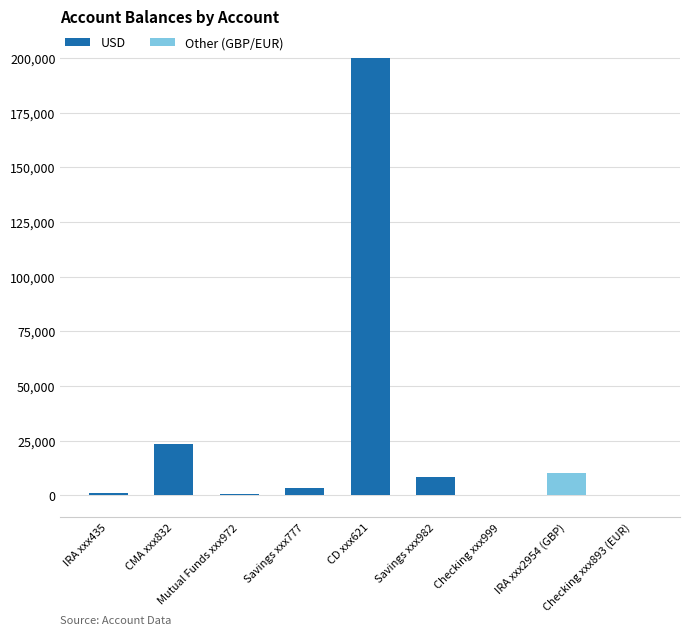

Between IRA xxx435 and CD xxx621, which is larger?

CD xxx621